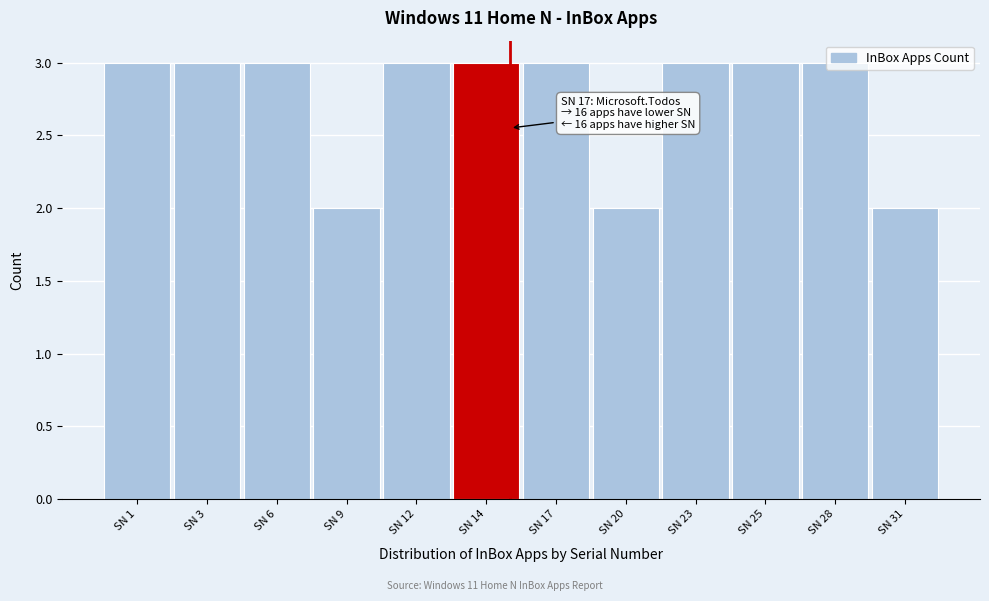

The value at SN 14 is 2. True or false?

False